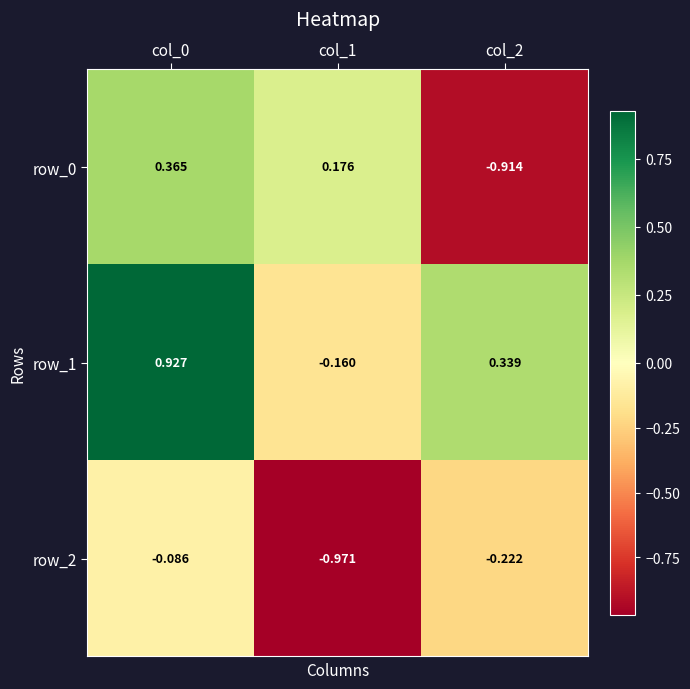

Where is row_1 nearest to the value 0?

col_1